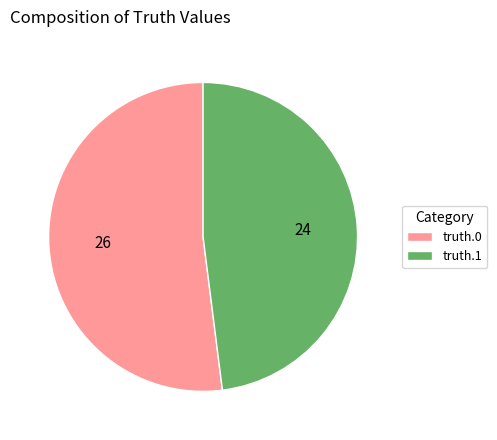

The truth.0 slice represents 52% of the pie. True or false?

True